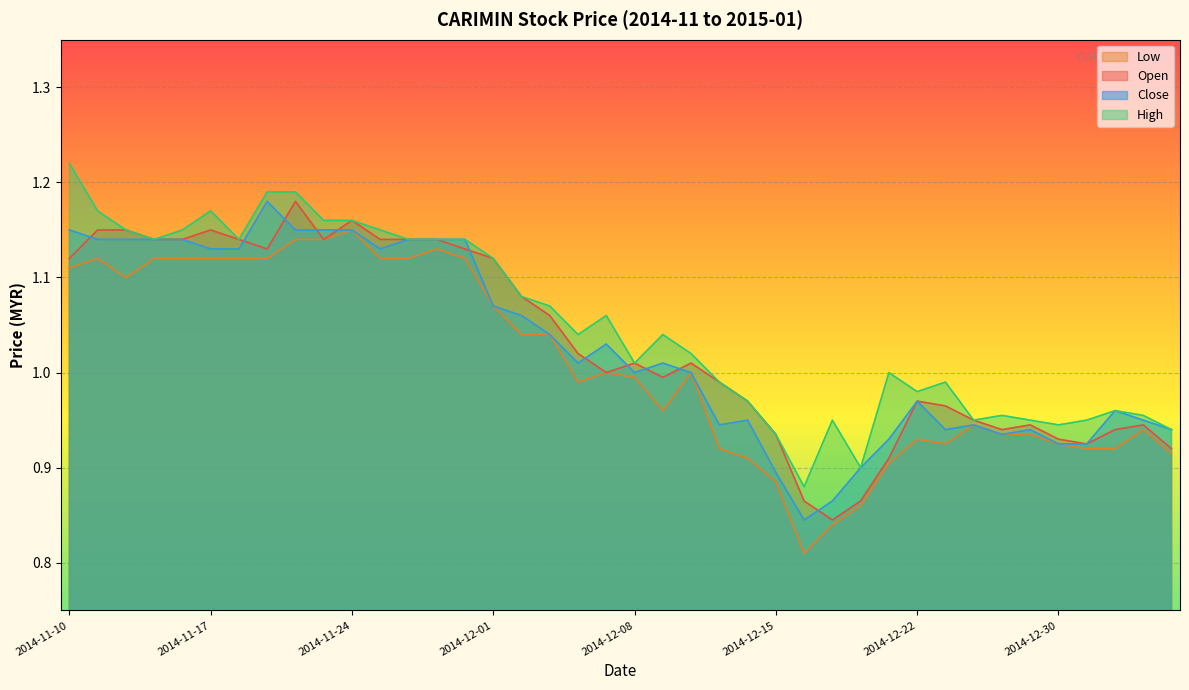

True or false: close has more than 1 points higher than both neighbors.

True